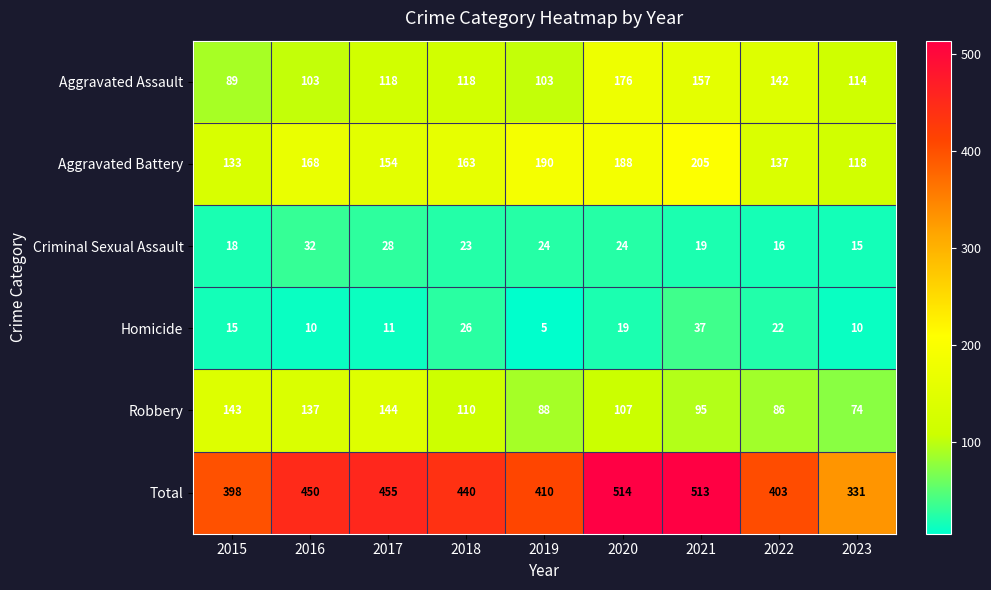

What is the approximate value of Homicide at 2016, to the nearest 5?

10